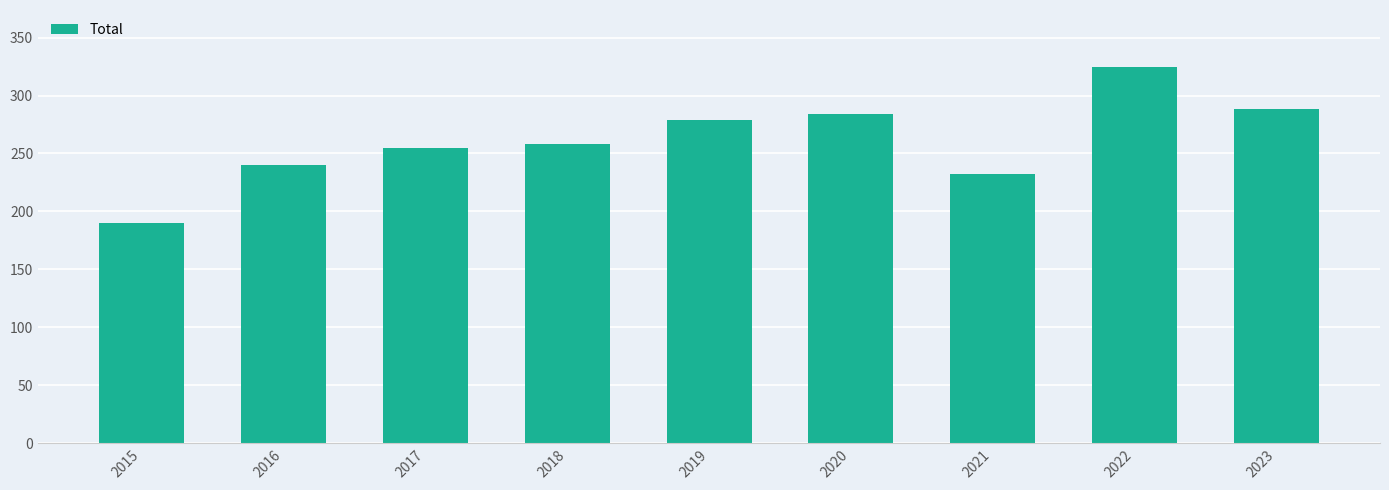

The chart shows a value of 240 at 2016. True or false?

True